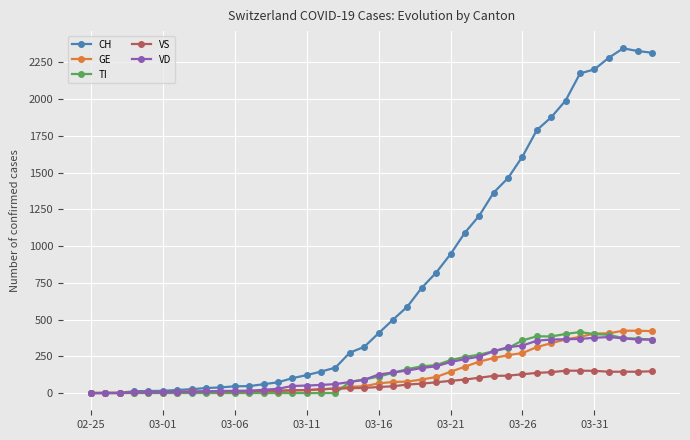

True or false: VD has more than 0 points higher than both neighbors.

True